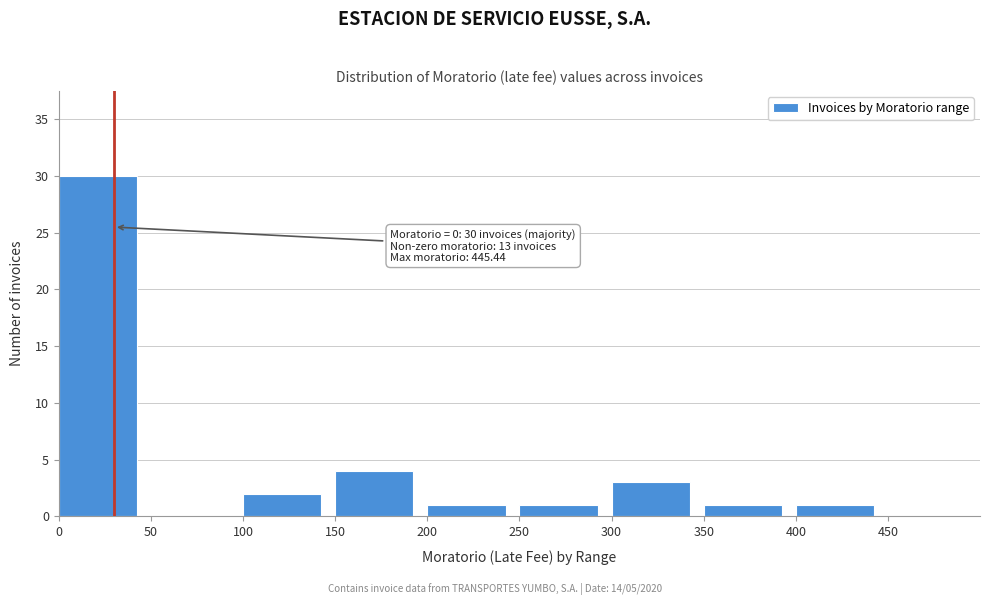

Over which range of the x-axis is the bar tallest?

0 to 50